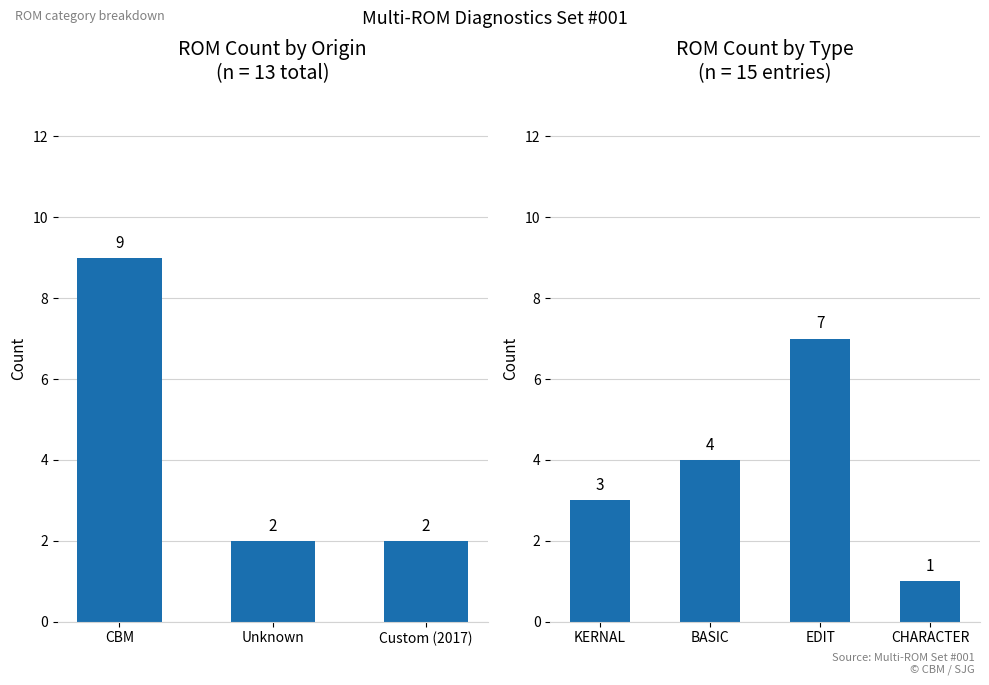

Between Unknown and Custom (2017), which is larger?

Unknown